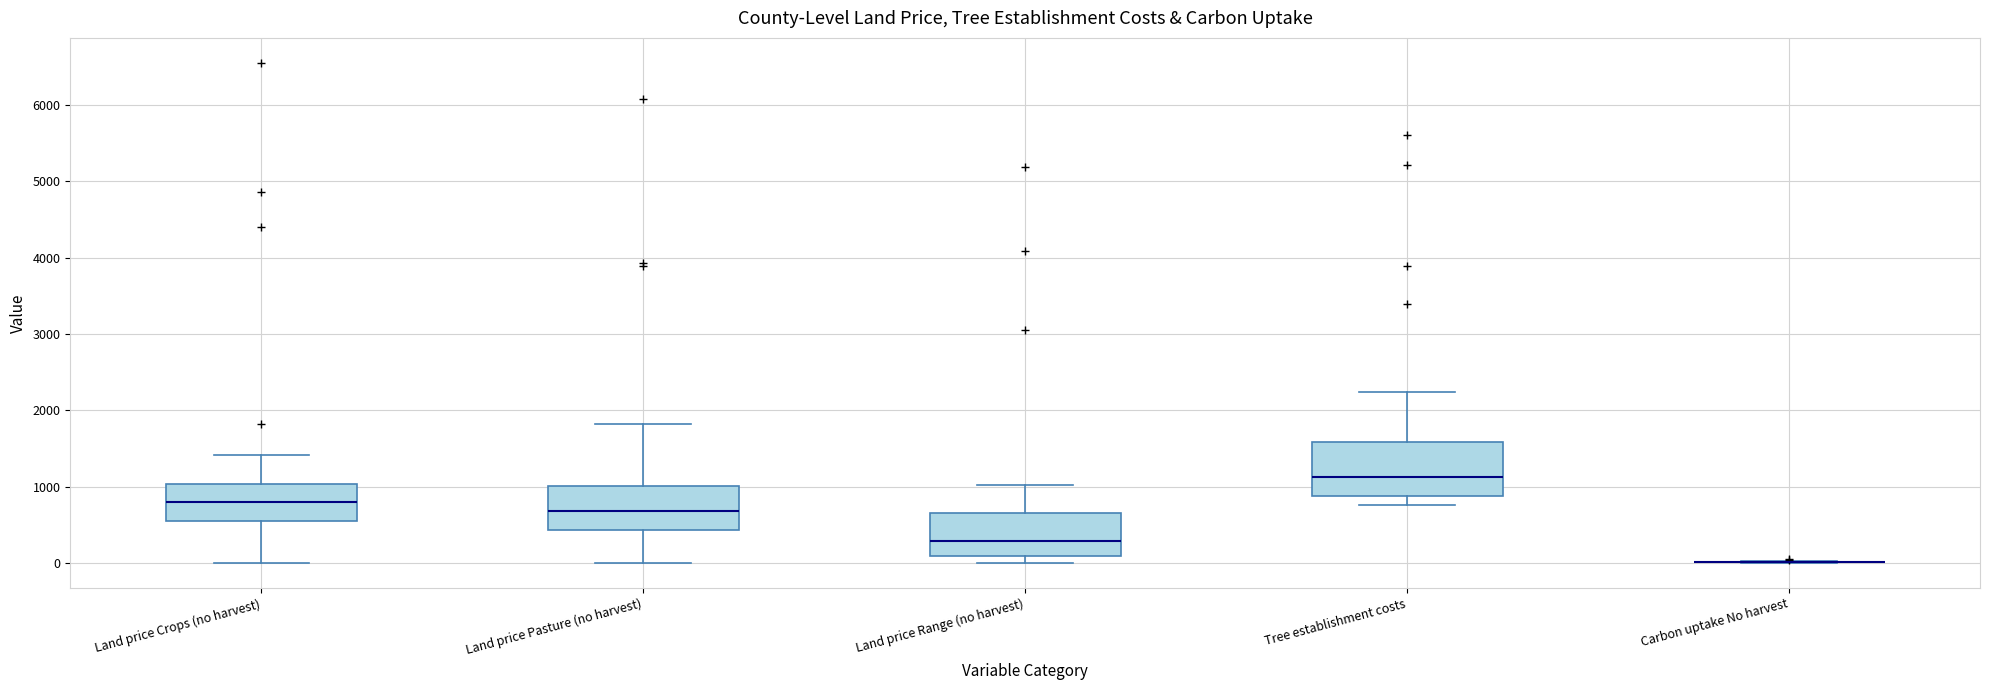

Comparing the boxes themselves (not the whiskers), which one is the tallest?

Tree establishment costs